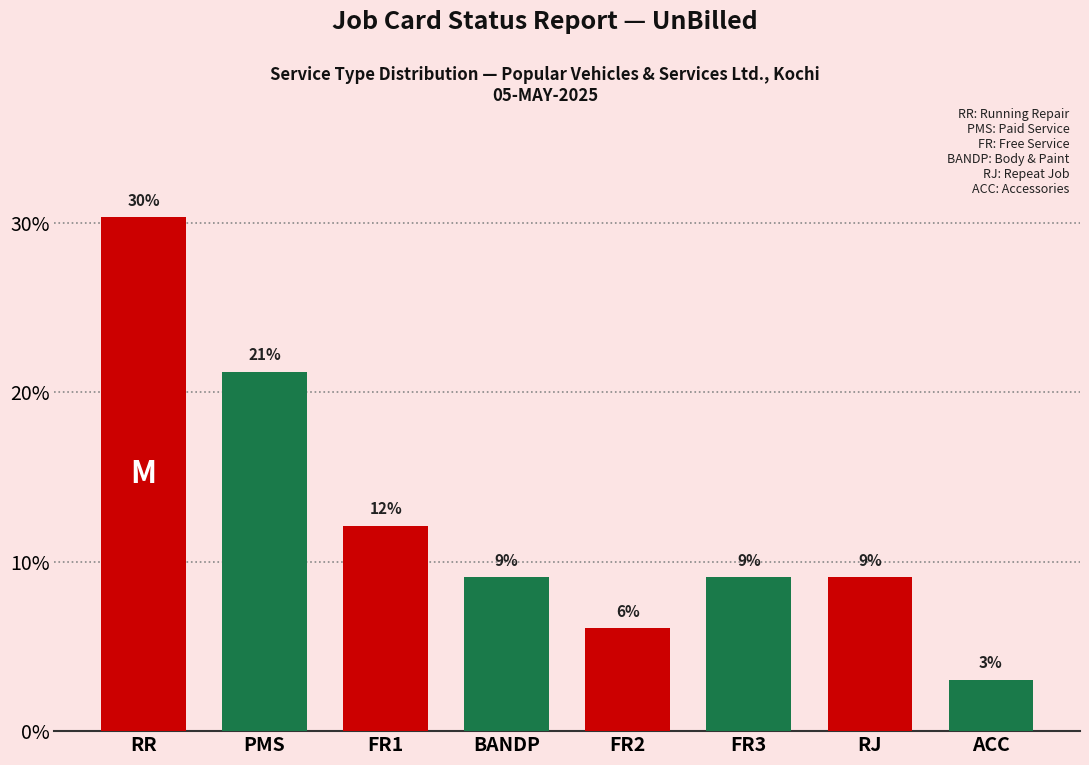

Rank the categories by value from lowest to highest.

ACC, FR2, BANDP, FR3, RJ, FR1, PMS, RR